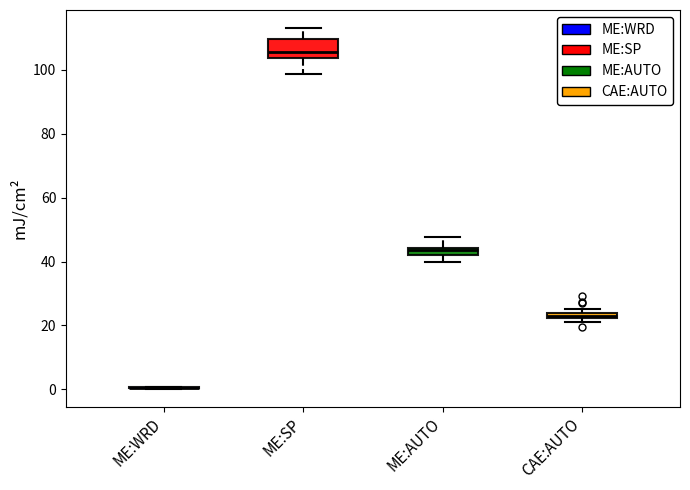

Where is the upper edge of the box for CAE:AUTO on the y-axis? The values are not printed on the chart, so give them approximately, as read against the axis.

24